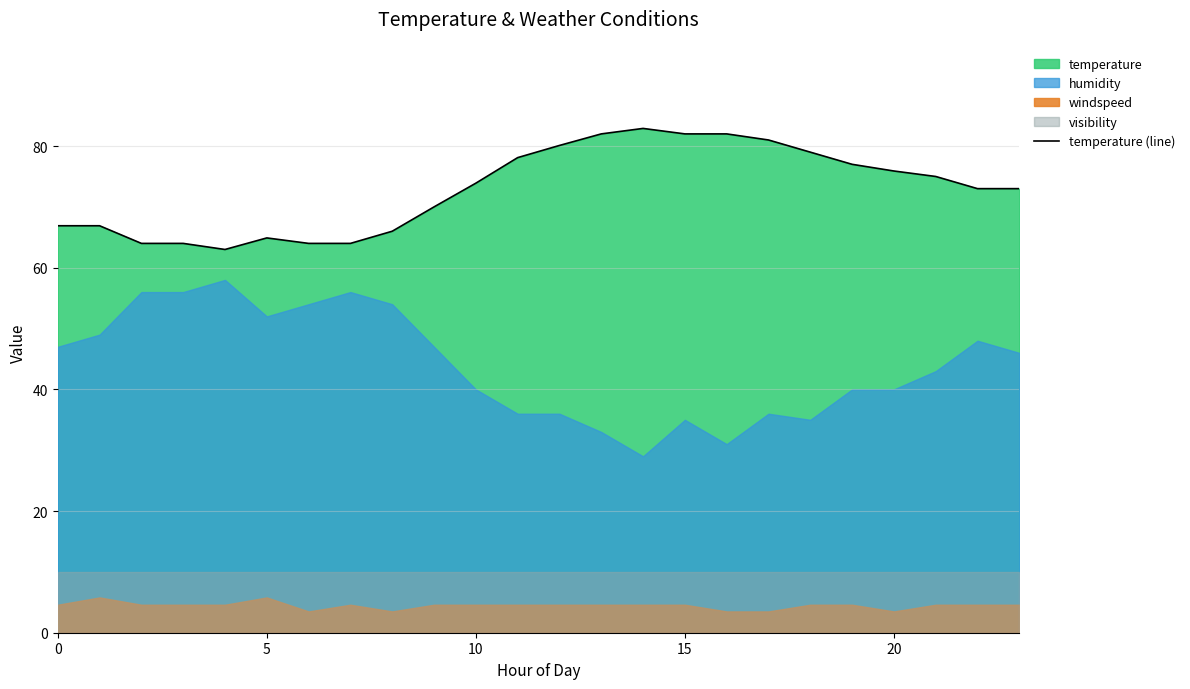

Where is the data nearest to the value 72?

22